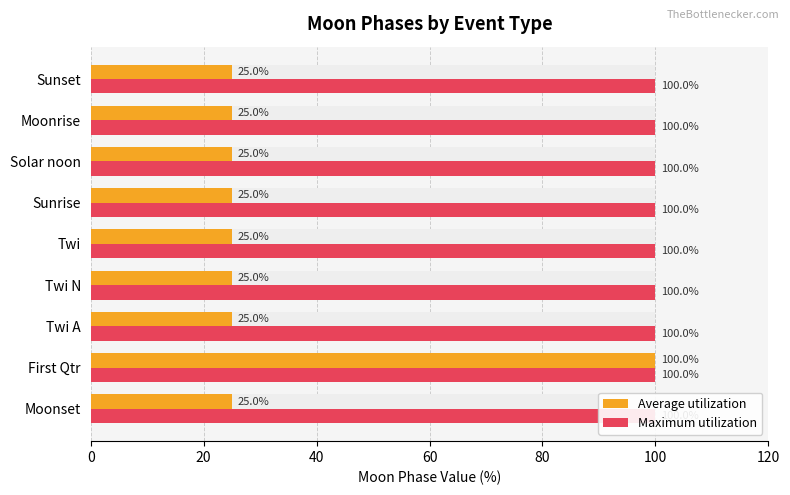

Is it true that Maximum utilization equals 0.5 at 80?

False